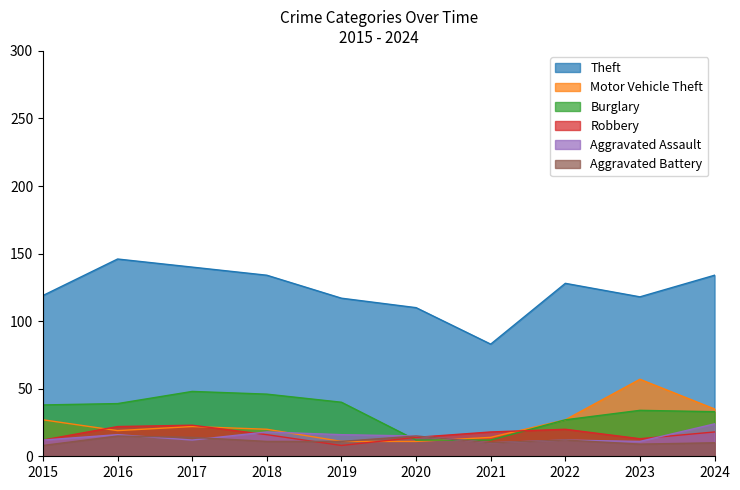

Which series changed the most between 2017 and 2022?

Burglary